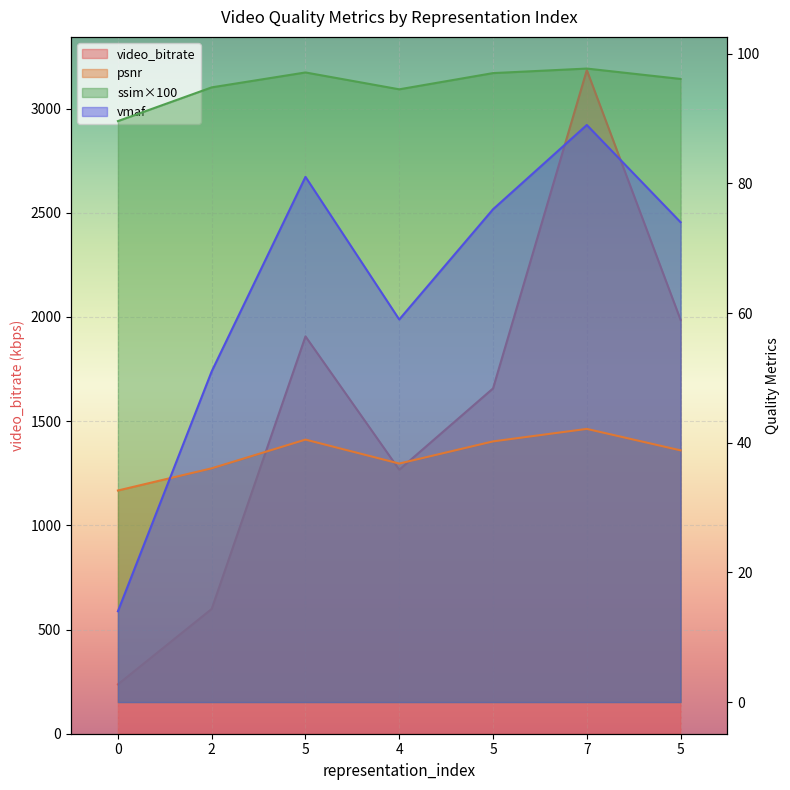

What is the difference between the vmaf values at 5 and 5?

5.0